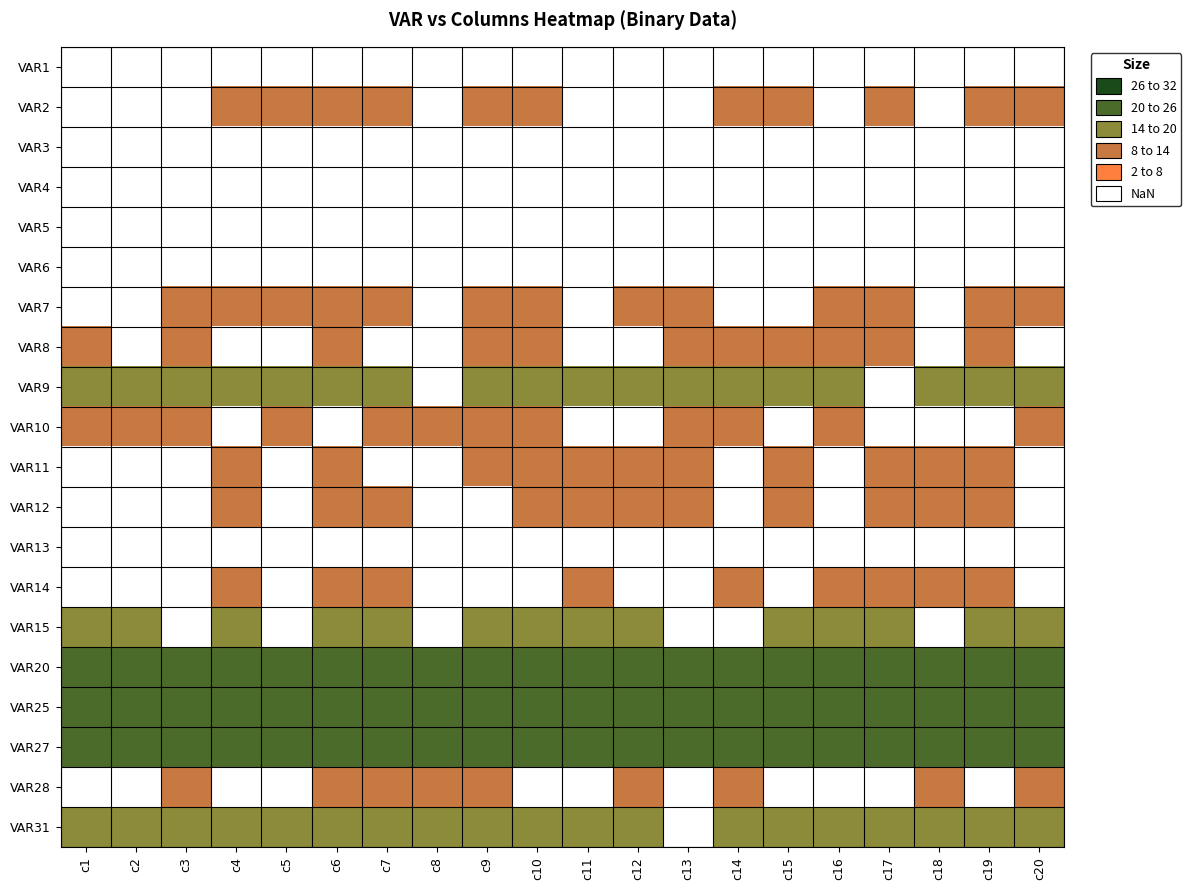

At how many categories does at least one series exceed 17?

20